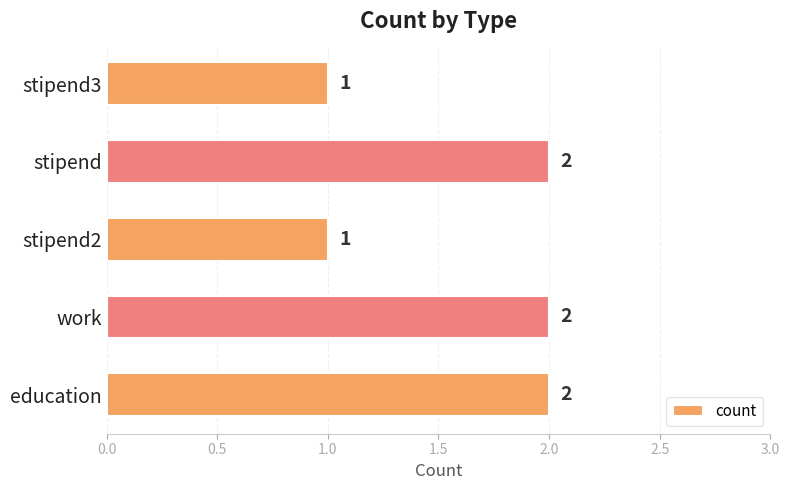

Between stipend3 and work, which is larger?

work